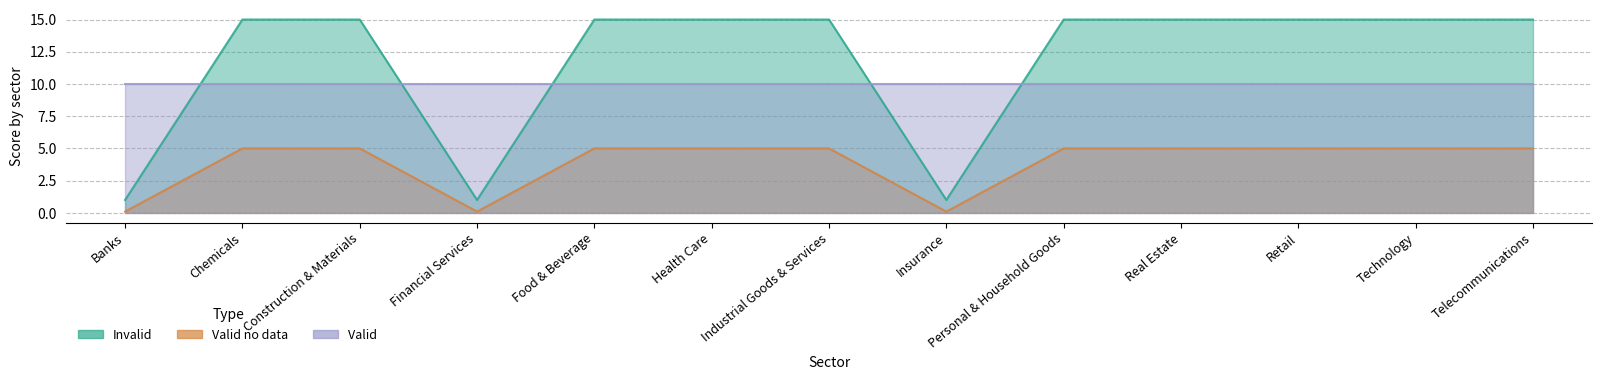

Which series changed the most between Financial Services and Food & Beverage?

Invalid